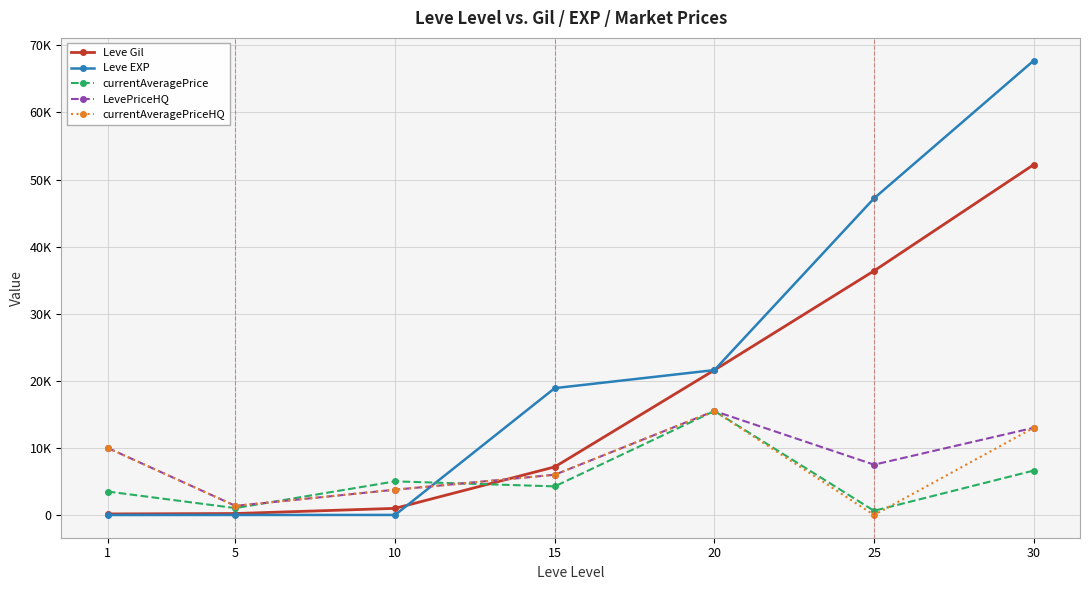

Which series has the widest spread of values?

Leve EXP